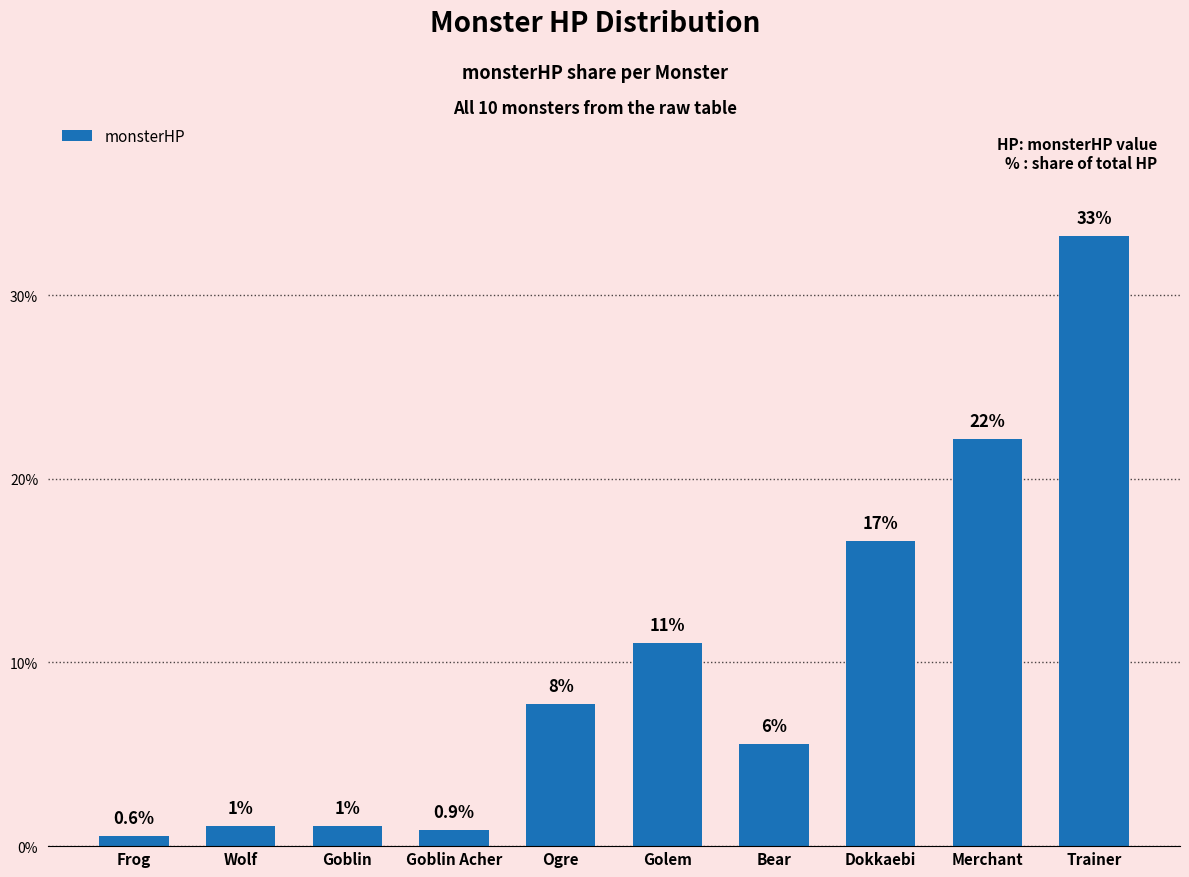

True or false: the data shows 5.5 at Bear.

True